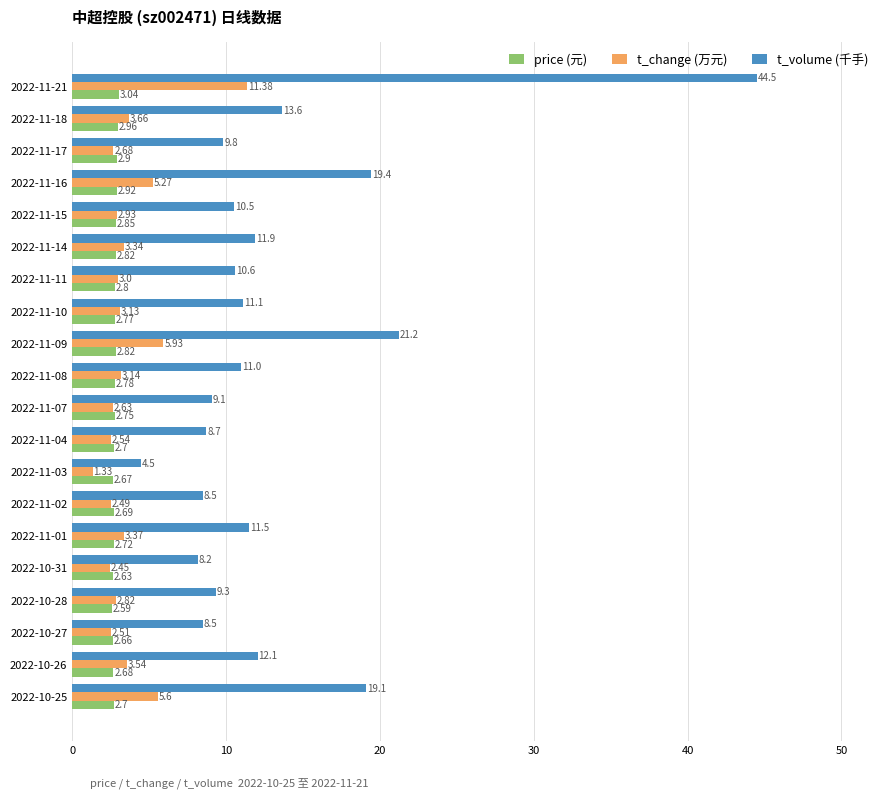

What is the spread (max minus min) of values at 2022-11-03?

3.2